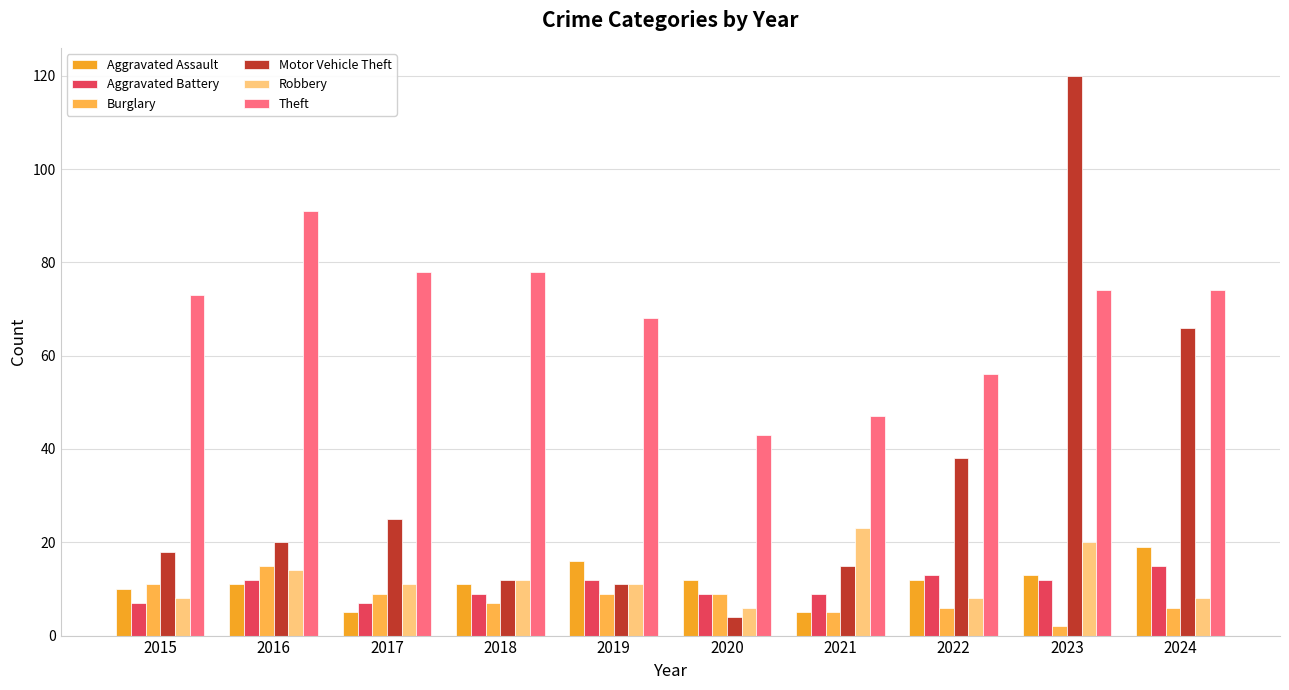

Which series has the widest spread of values?

Motor Vehicle Theft